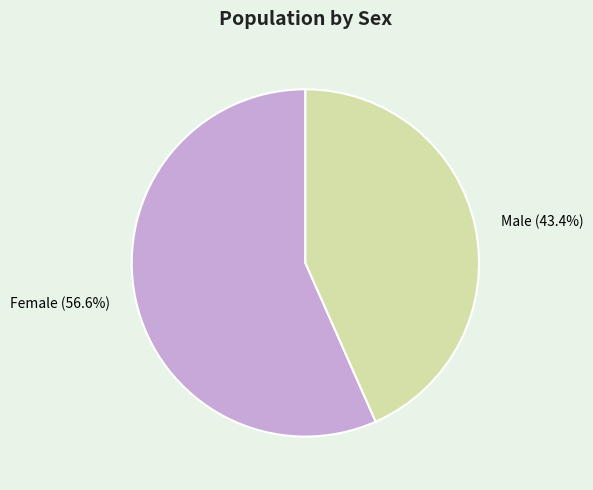

What percentage is NOT represented by Female?

43.4%